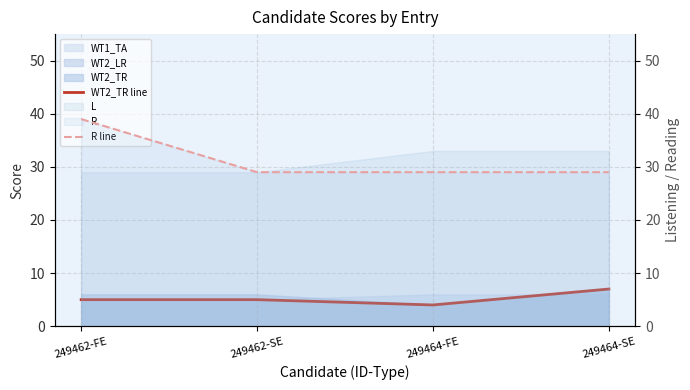

Rank the categories by R line value from highest to lowest.

249462-FE, 249462-SE, 249464-FE, 249464-SE